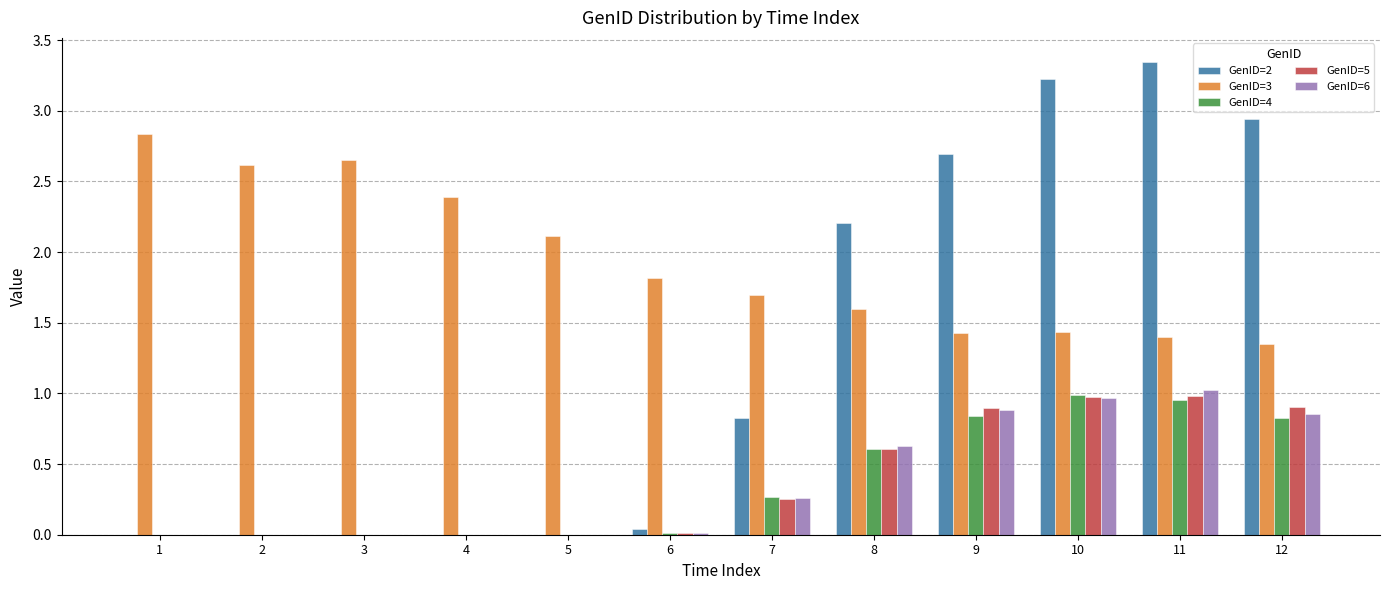

Which series changed the most between 2 and 12?

GenID=2